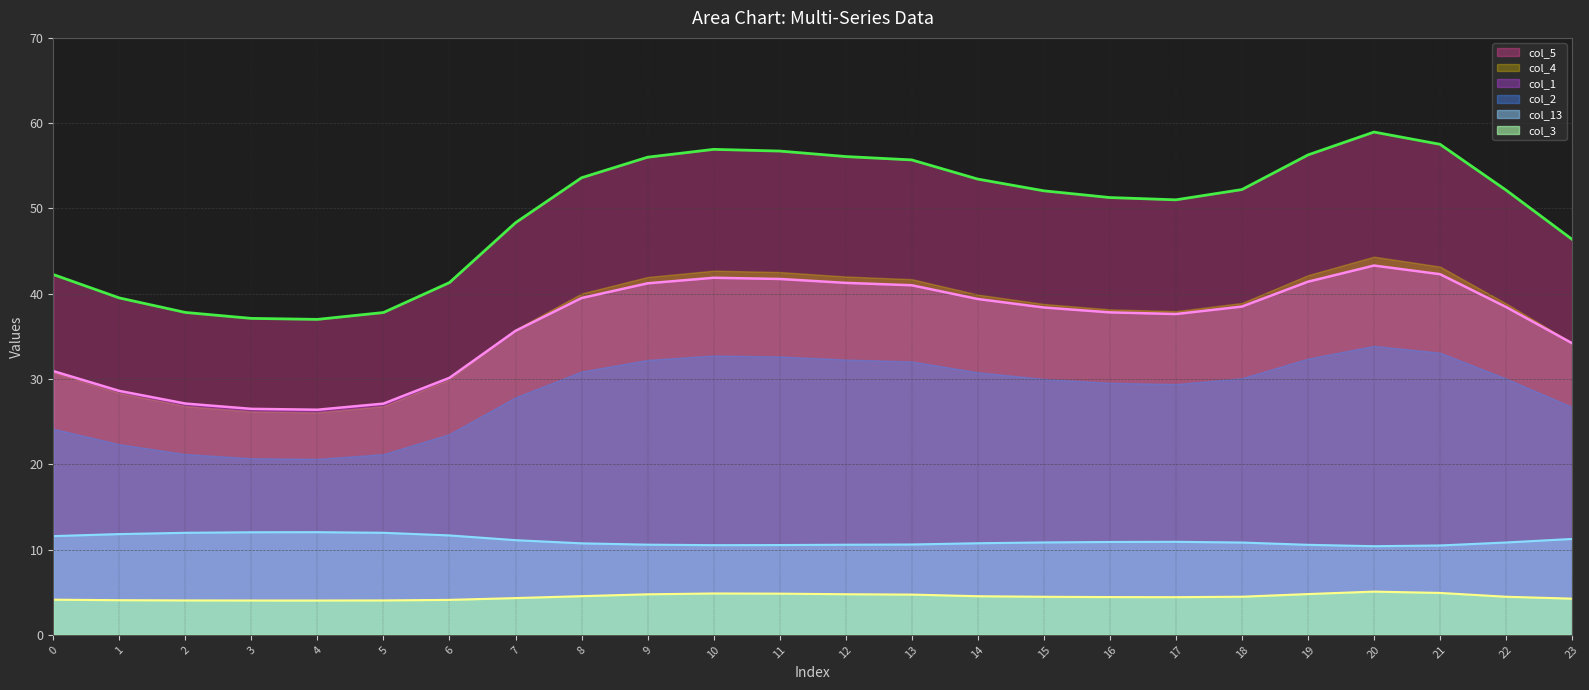

The value of col_2 at 23 is 11.2. True or false?

True